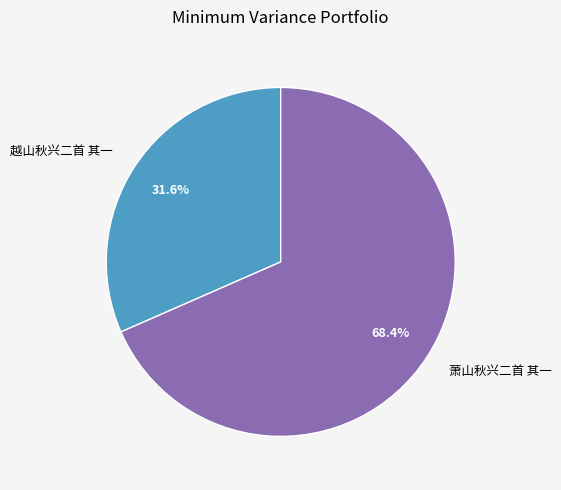

What is the total percentage of 越山秋兴二首 其一 and 萧山秋兴二首 其一?

100.0%